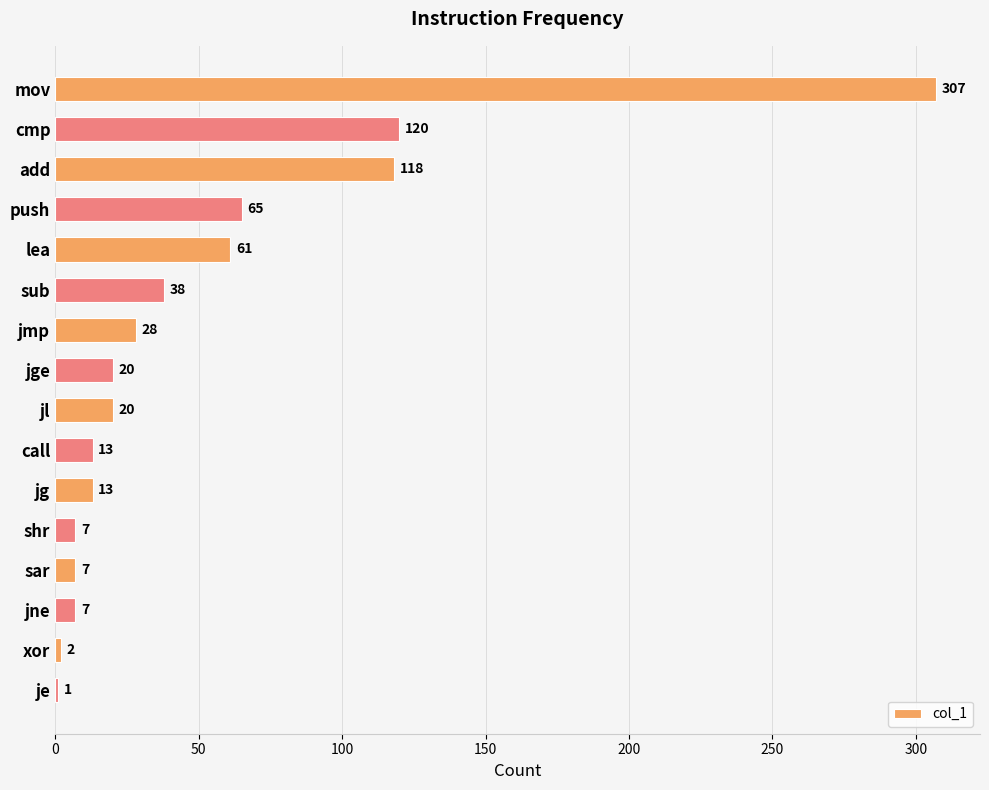

Which has a higher value, add or mov?

mov